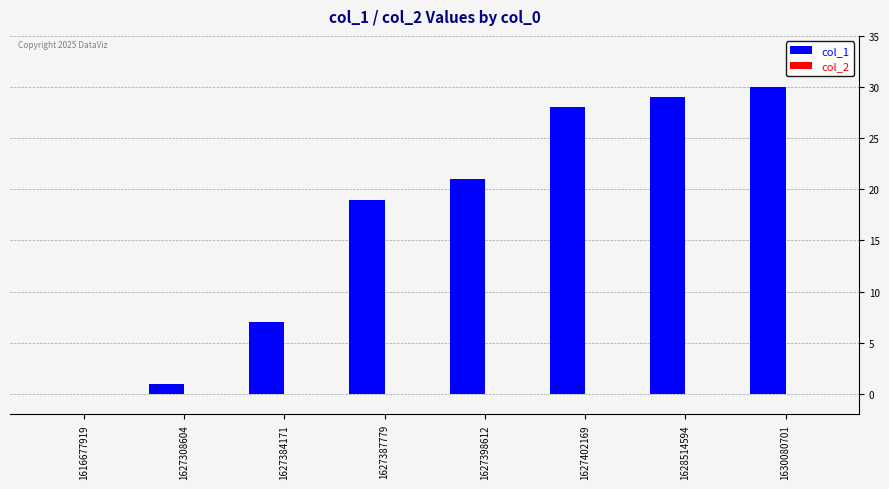

Between 1630080701 and 1627402169, which is larger?

1630080701